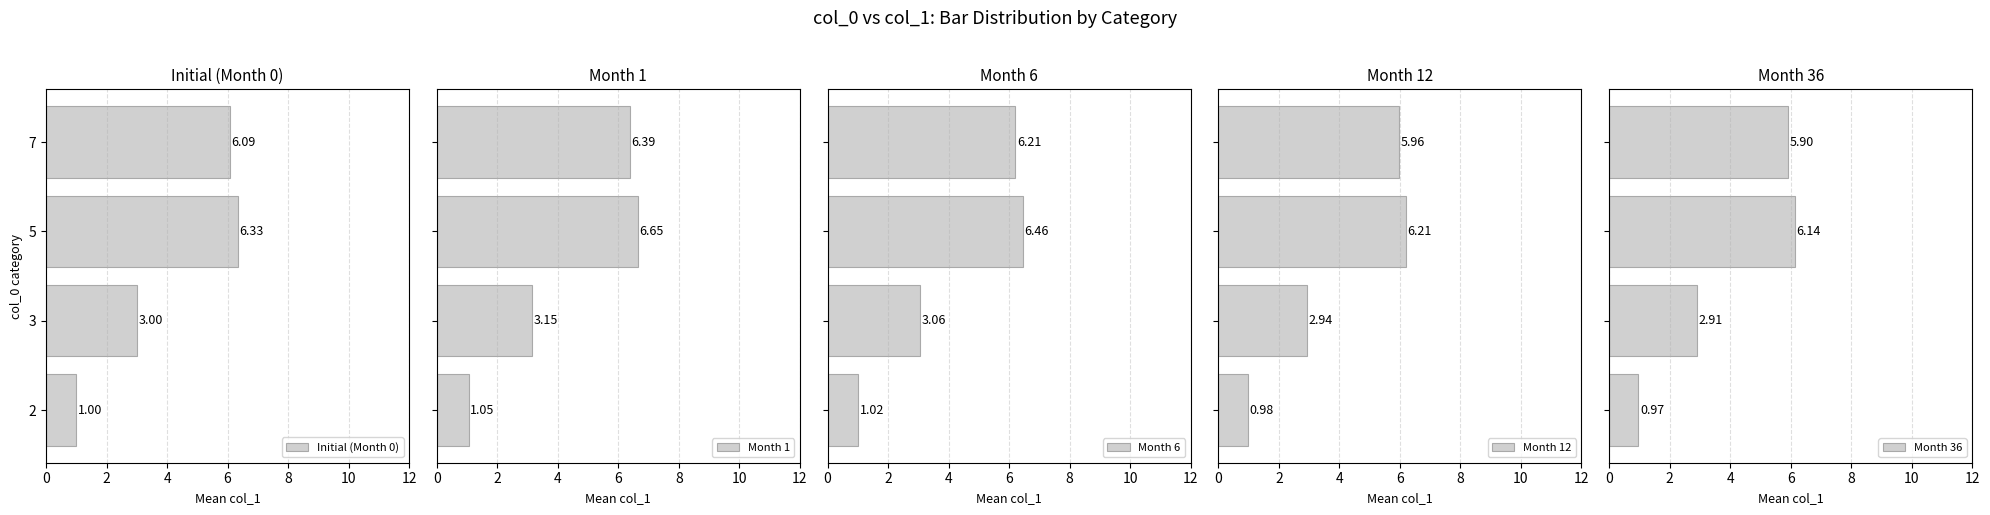

What is the sum of the Initial (Month 0) values at 3 and 5?

9.3